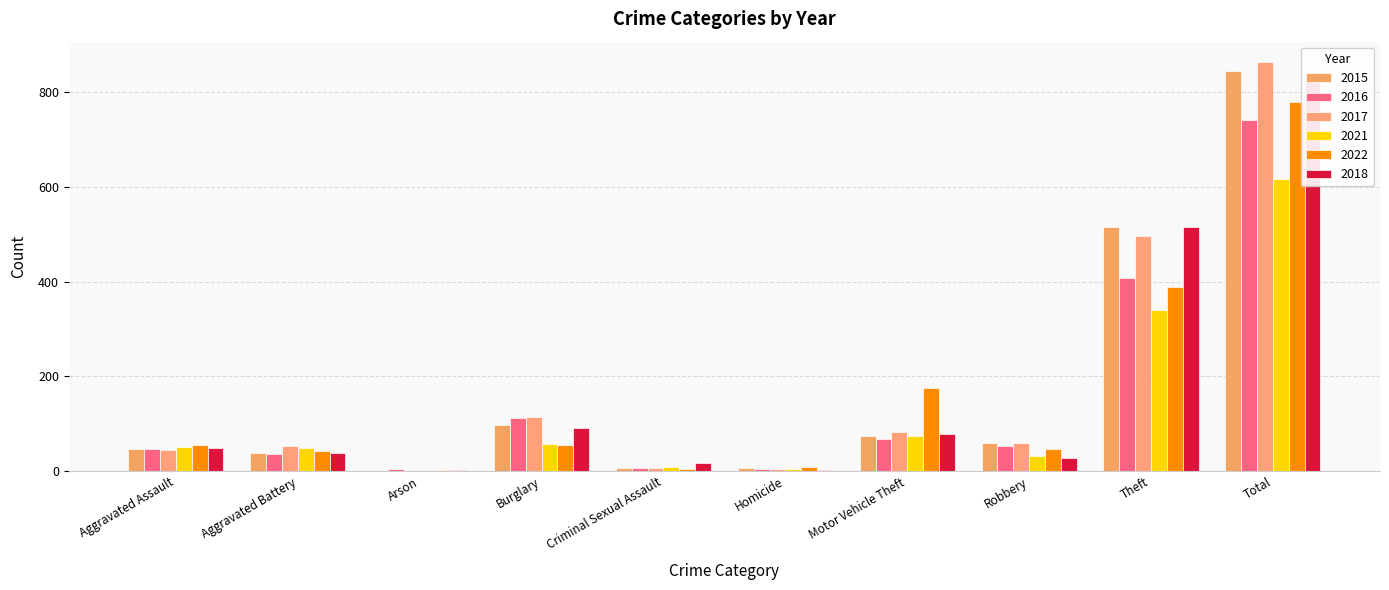

What is the spread (max minus min) of values at Theft?

174